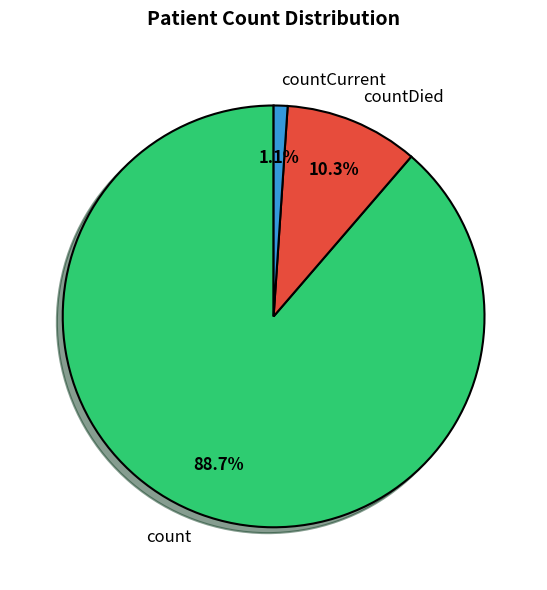

Which category accounts for the majority?

count